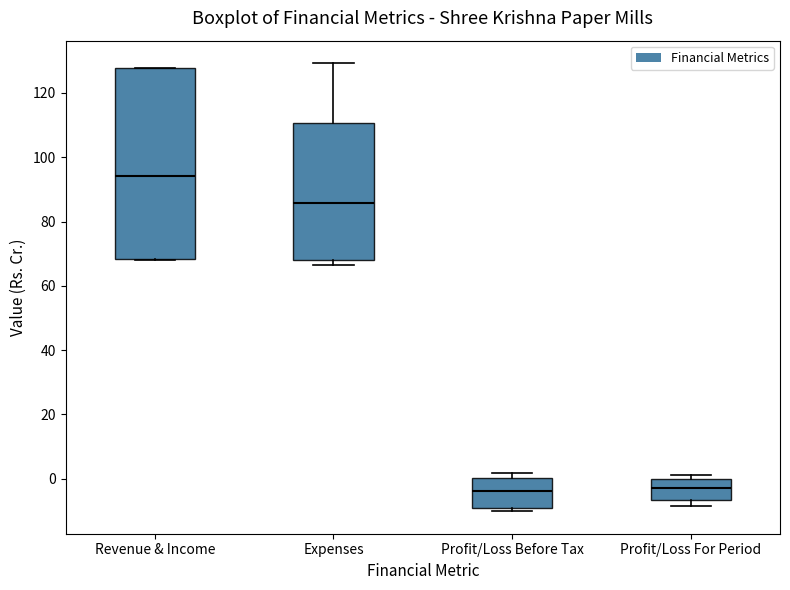

Reading left to right, transcribe this box plot: for each box, give where its median line is, the range the box spans, and where its two whiskers end, as read against the y-axis. The values are not printed on the chart, so give them approximately, as read against the axis.

Revenue & Income: median 94, box 68 to 128, whiskers 68 to 128
Expenses: median 86, box 68 to 110, whiskers 66 to 130
Profit/Loss Before Tax: median -4, box -10 to 0, whiskers -10 (just below the box's lower edge) to 2
Profit/Loss For Period: median -2, box -6 to 0, whiskers -8 to 2